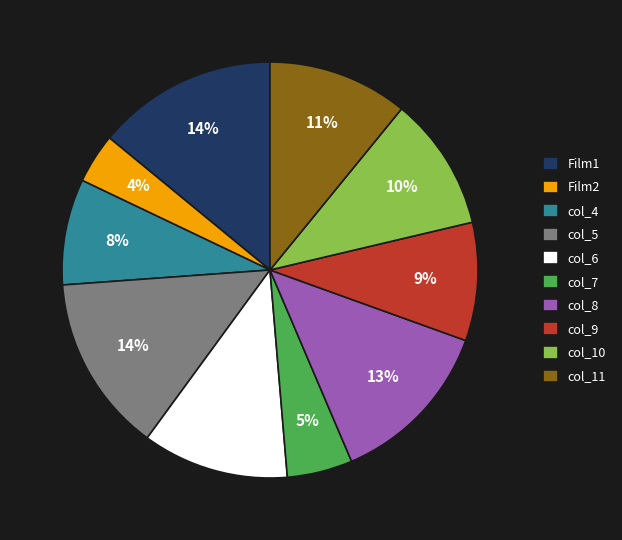

Do col_7 and col_9 together represent more than half of the pie?

No